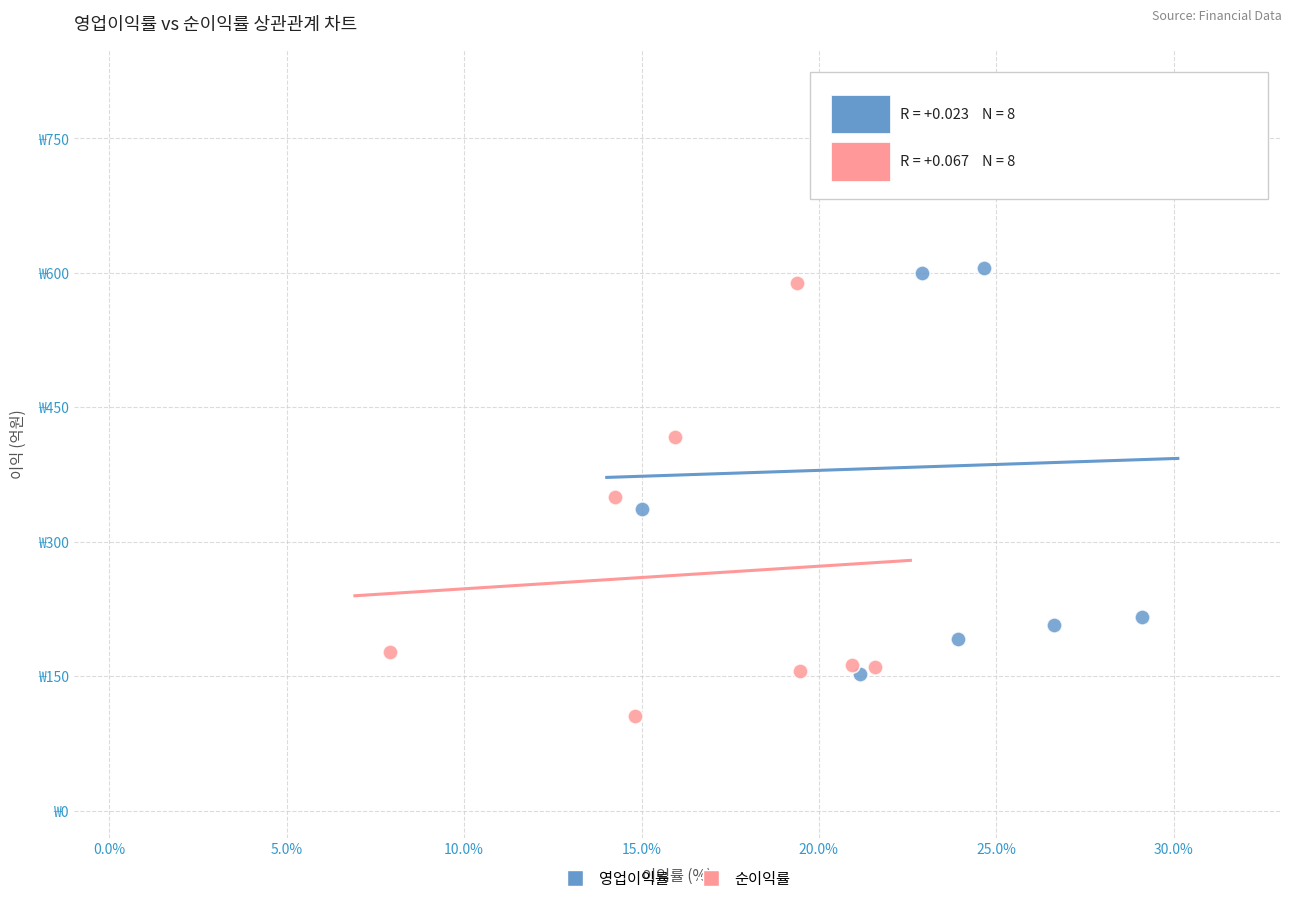

What are all the series names shown in the legend?

영업이익률, 순이익률